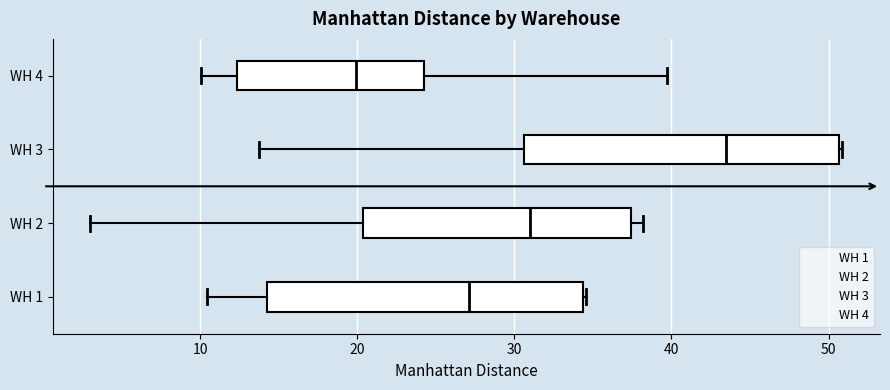

Where is the right edge of the box for WH 3 on the x-axis? The values are not printed on the chart, so give them approximately, as read against the axis.

51